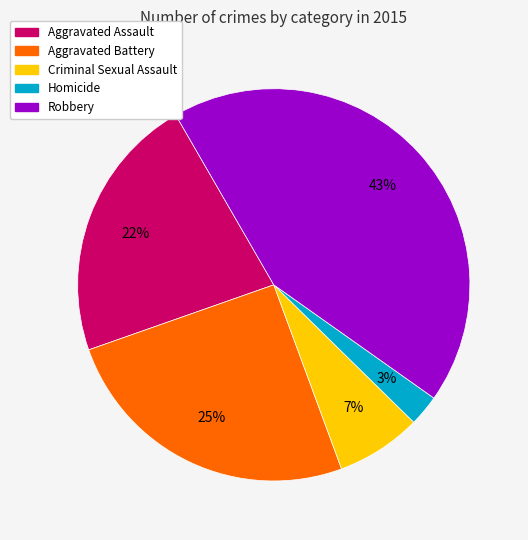

To the nearest percent, what is the combined percentage of Aggravated Assault and Aggravated Battery?

47%